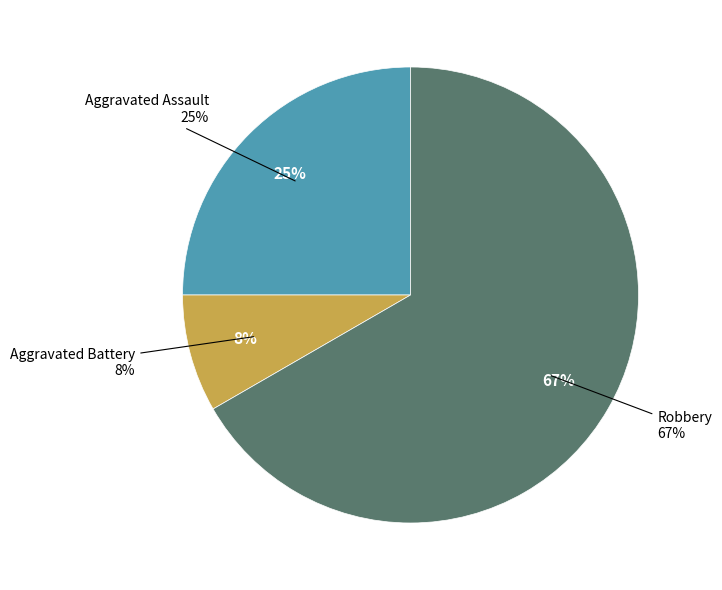

Rank the categories by value from highest to lowest.

Robbery, Aggravated Assault, Aggravated Battery